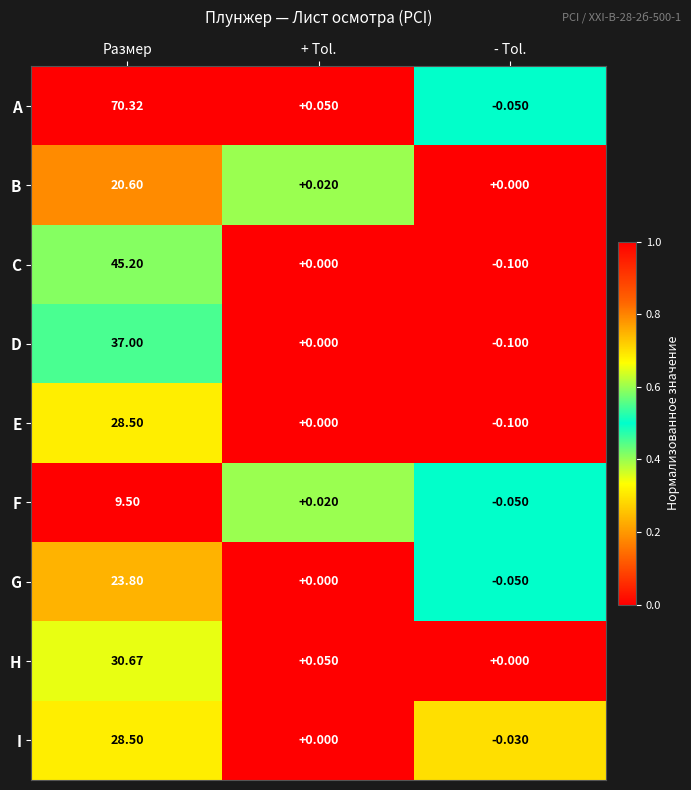

What is the greatest value displayed?

70.3